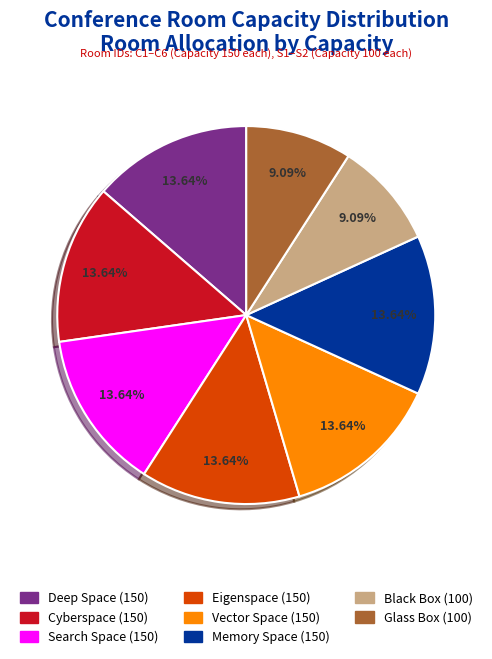

Combined, do Vector Space (150) and Search Space (150) account for over 50%?

No